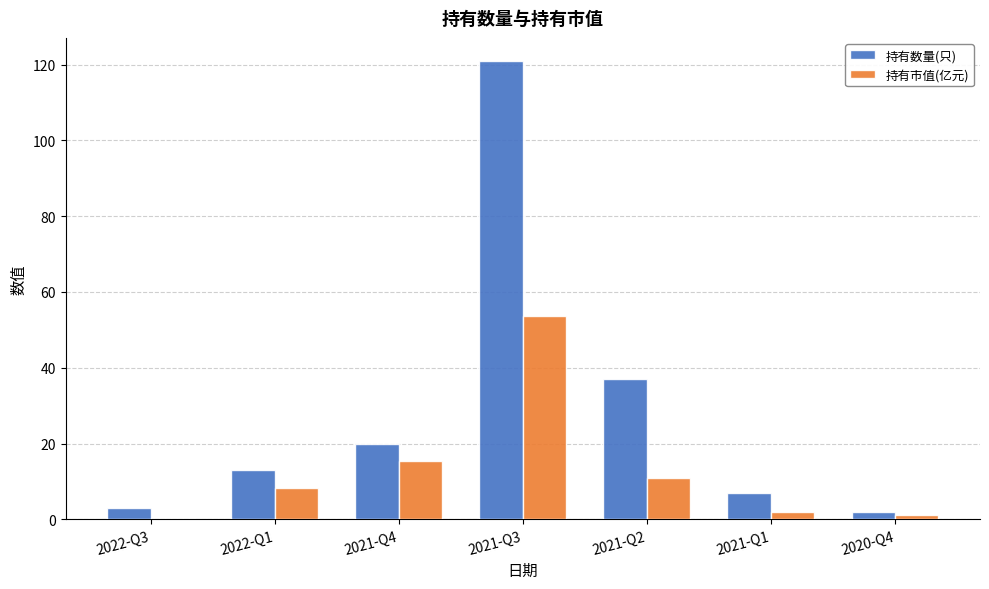

Between 2022-Q3 and 2021-Q3, which series saw the biggest shift?

持有数量(只)